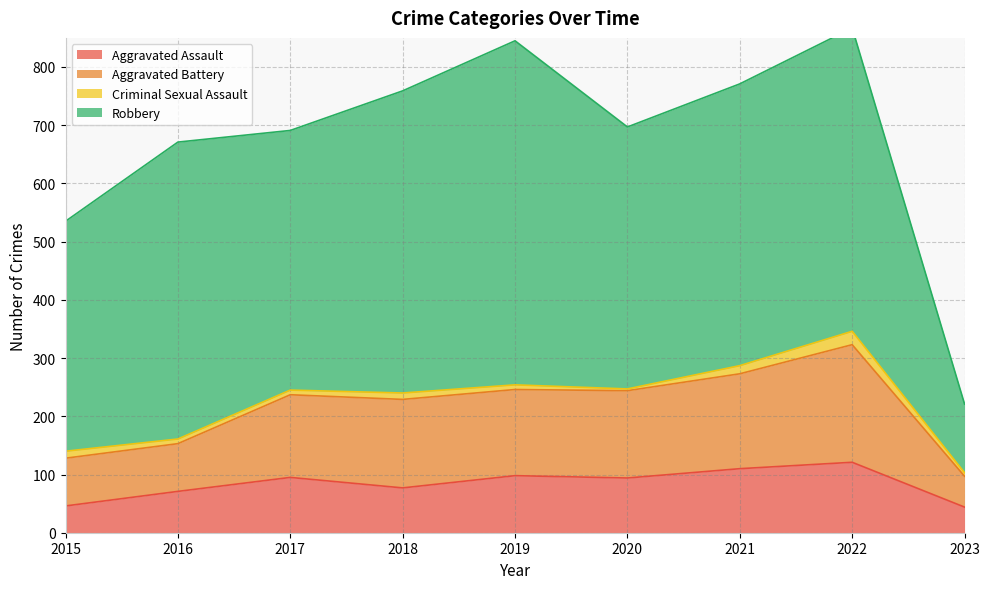

True or false: Aggravated Assault has a value of 95 at 2017.

True